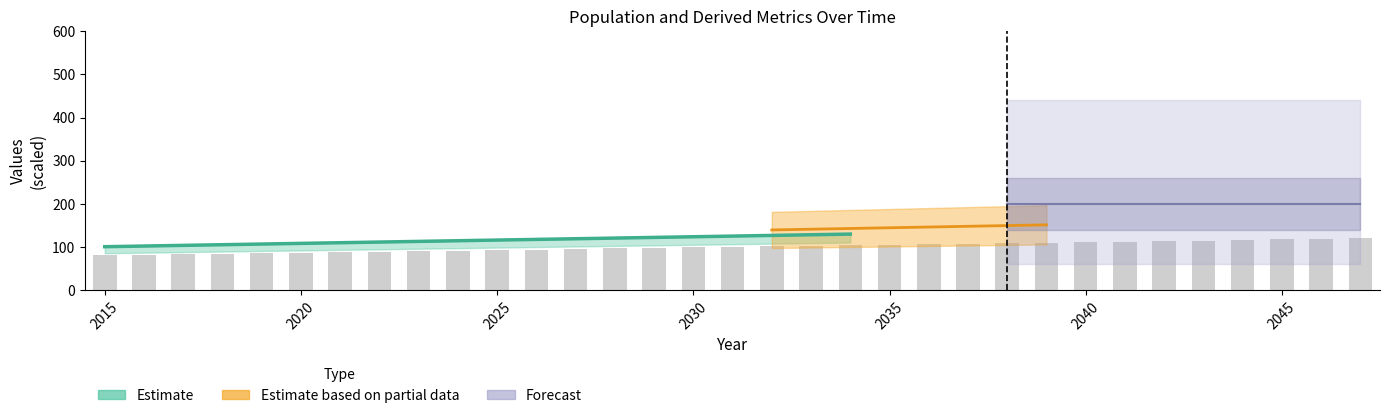

Reading left to right, transcribe all the data shown in this chart.

80.8	82.0	83.2	84.5	85.7	86.9	88.1	89.4	90.6	91.8	93.0	94.3	95.5	96.7	97.9	99.2	100.4	101.6	102.8	104.1	105.3	106.5	107.7	109.0	110.2	111.4	112.6	113.9	115.1	116.3	117.5	118.8	120.0